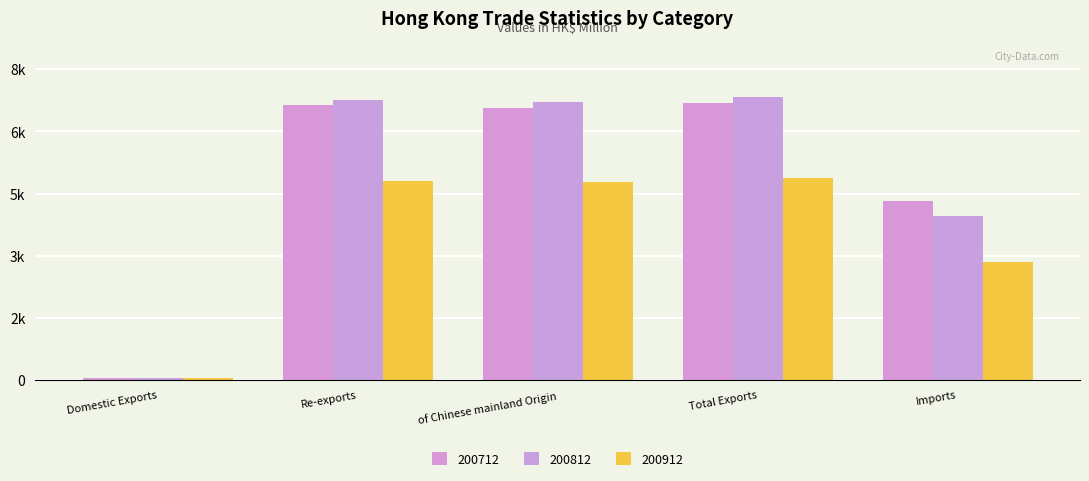

What is the label of the 5th bar from the right?

Domestic Exports